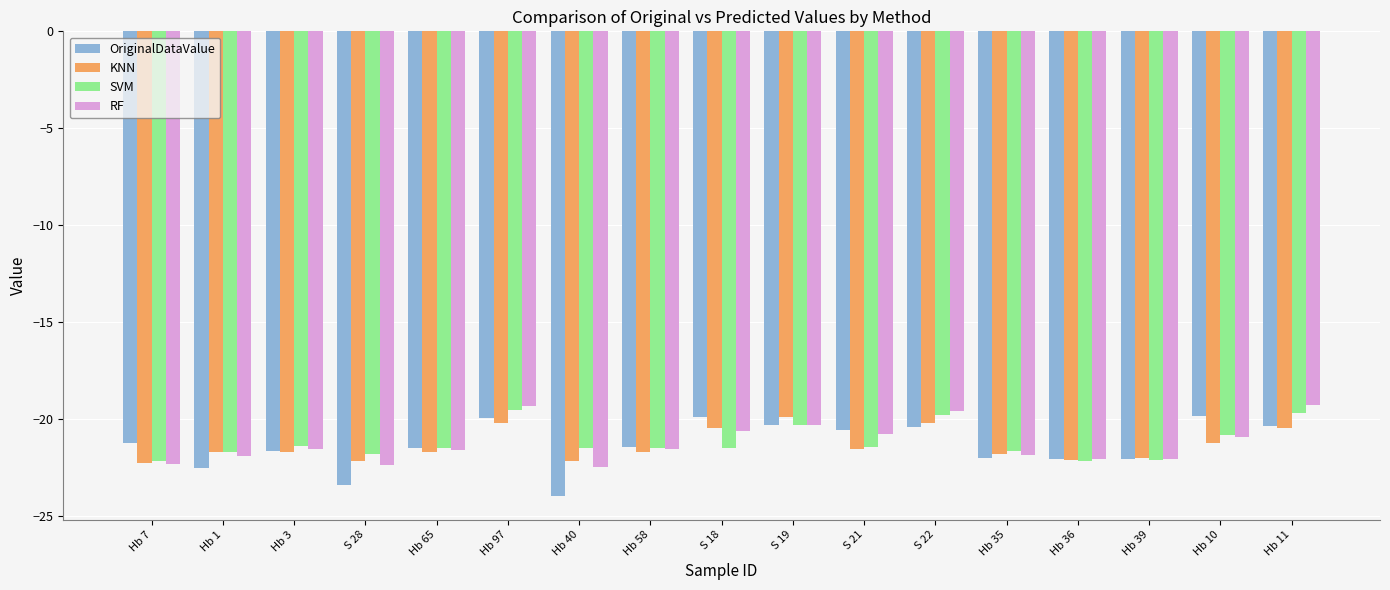

What is the lowest value of the SVM series?

-22.2